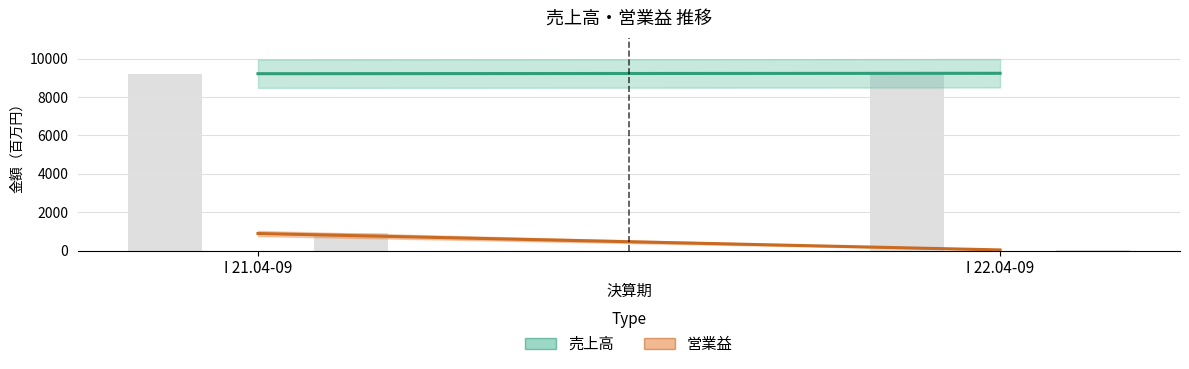

Reading left to right, transcribe all the data shown in this chart.

売上高: 9213	9234
営業益: 894	39